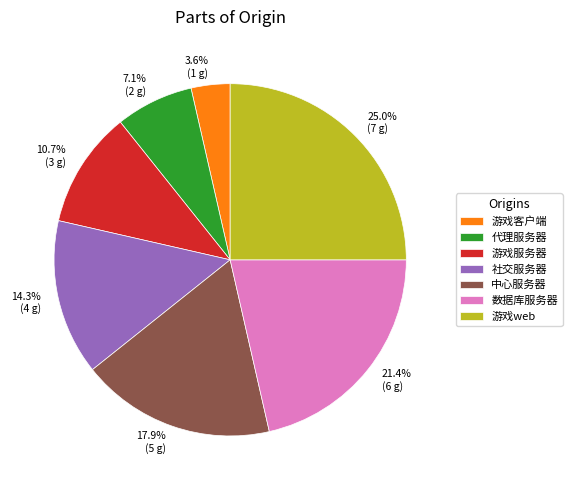

Which slice is the smallest?

游戏客户端